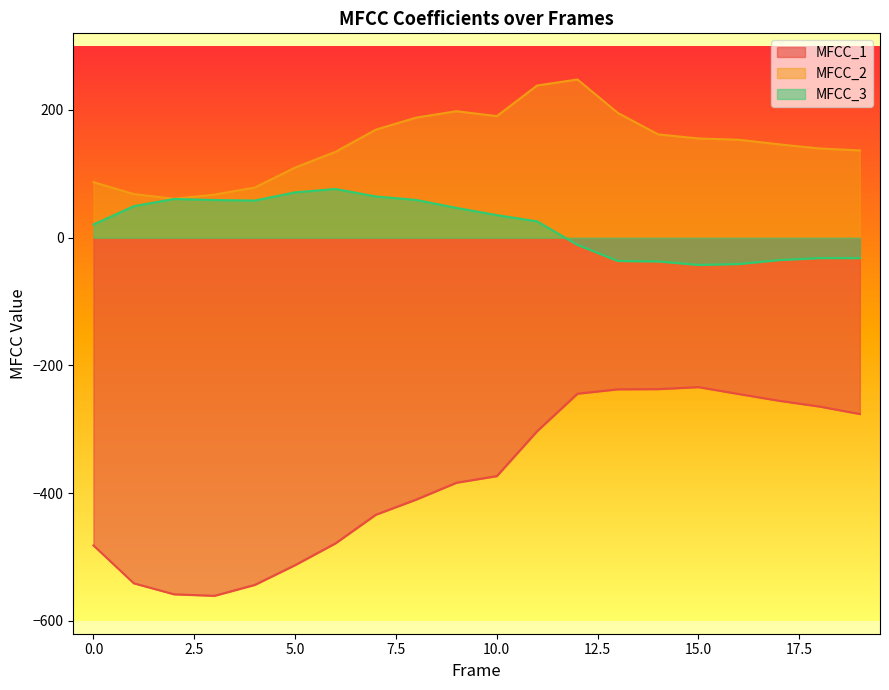

True or false: MFCC_1 and MFCC_3 cross at least once.

False